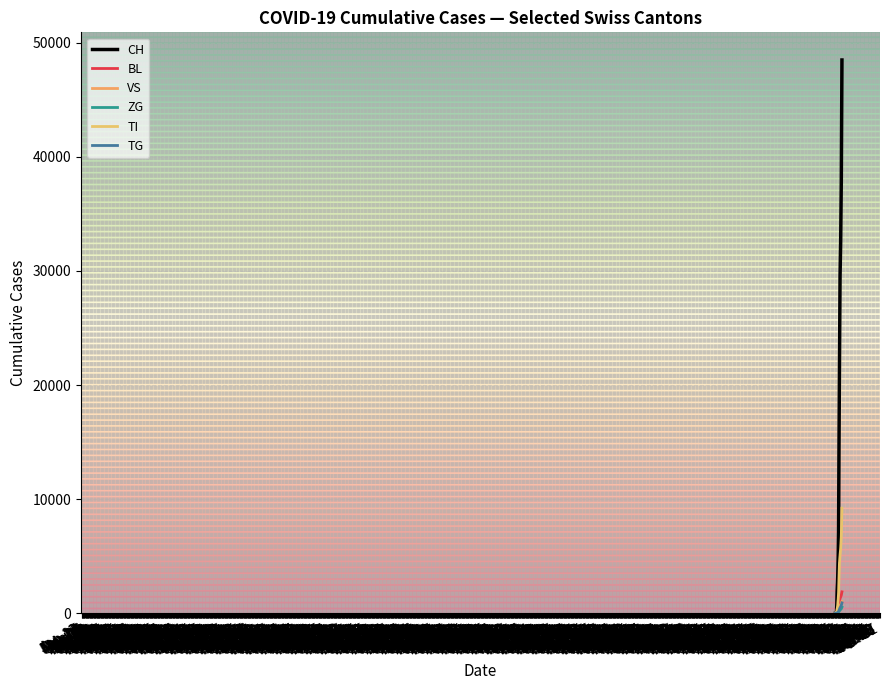

True or false: BL and TG intersect in this chart.

False